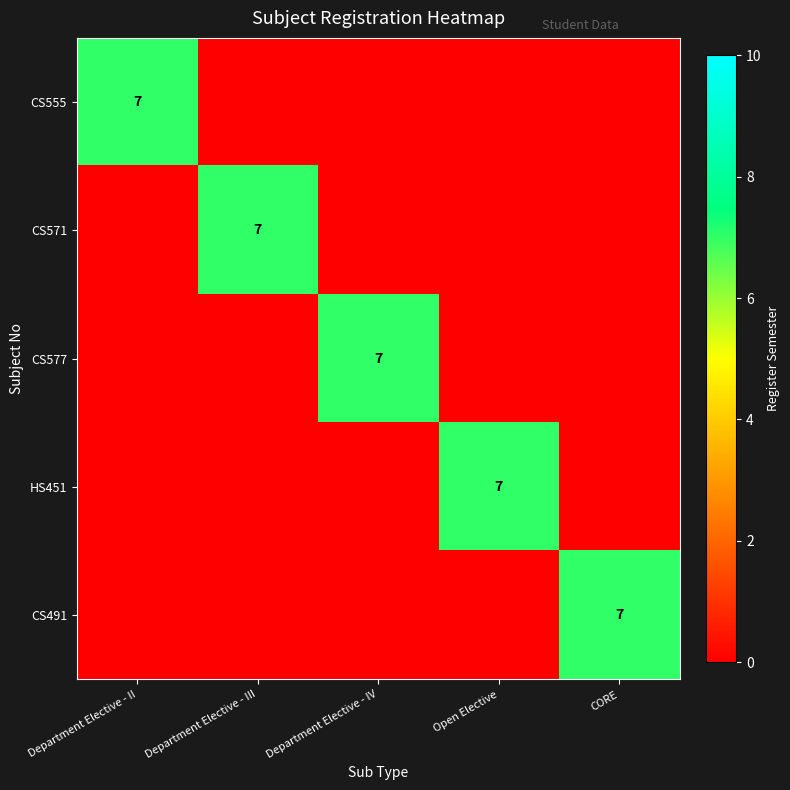

Is it true that CS555 equals 4 at Department Elective - II?

False